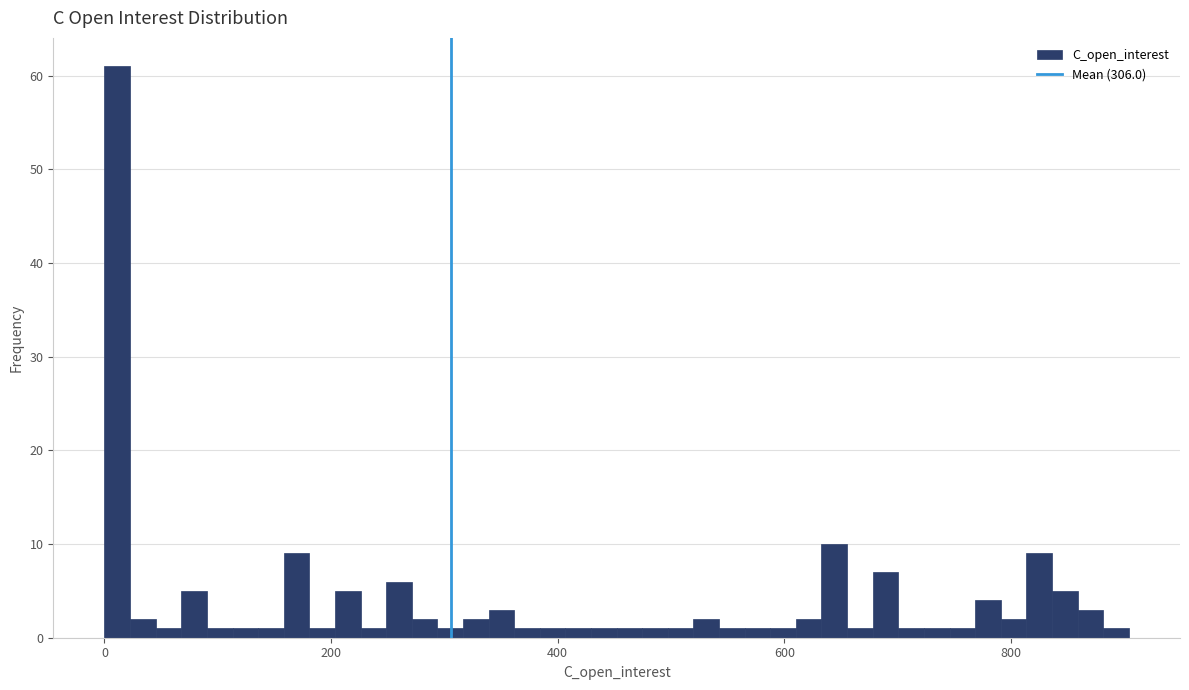

Read against the x-axis, roughly where is the centre of the tallest bar?

20